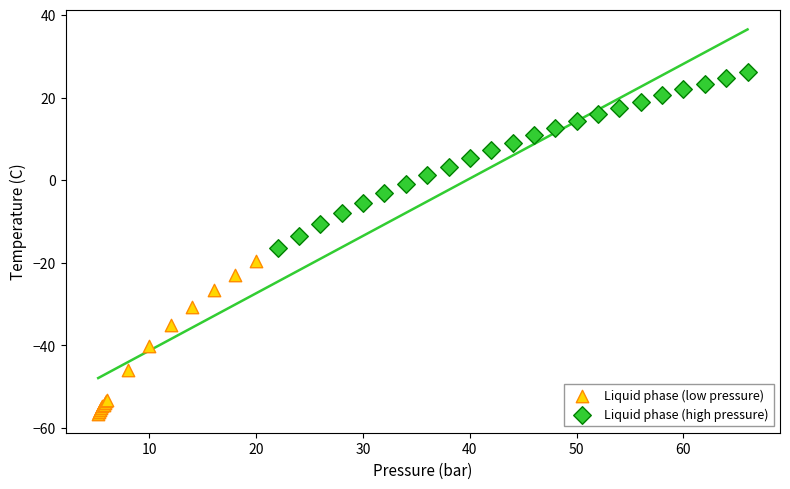

What are all the series names shown in the legend?

Liquid phase (low pressure), Liquid phase (high pressure)